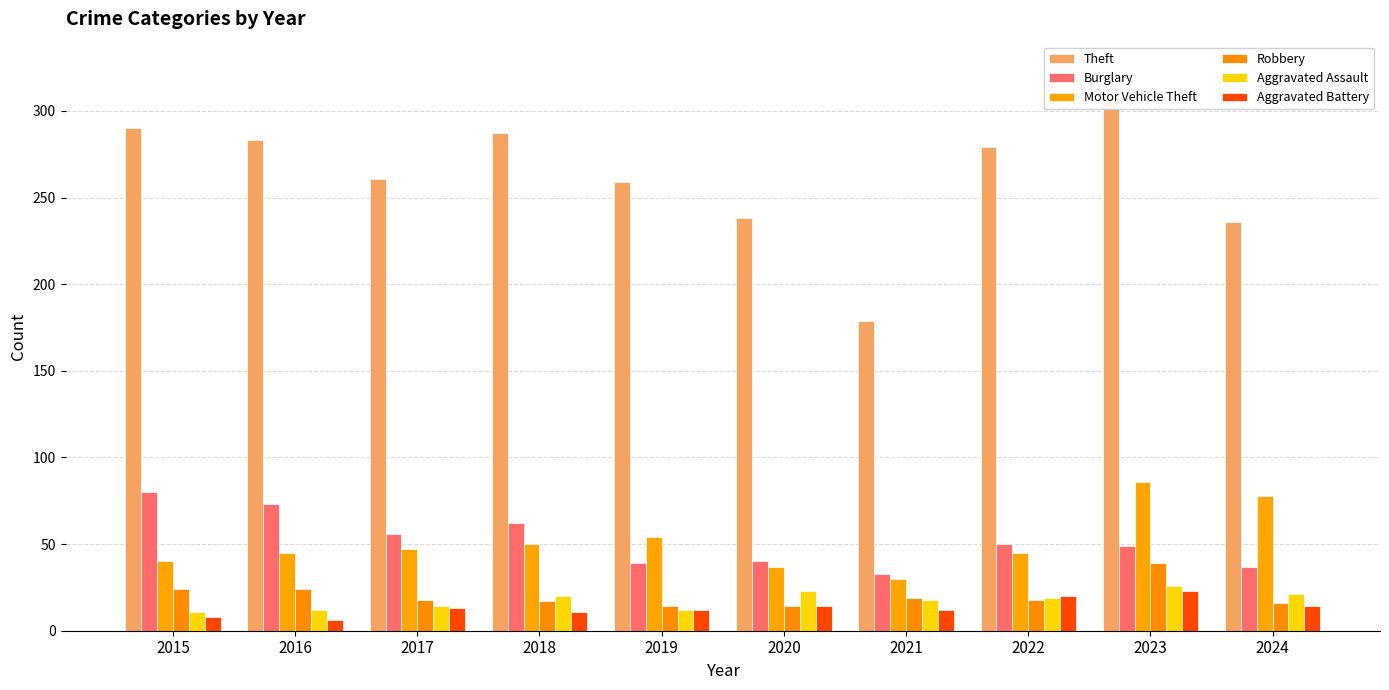

What is the spread (max minus min) of values at 2019?

247